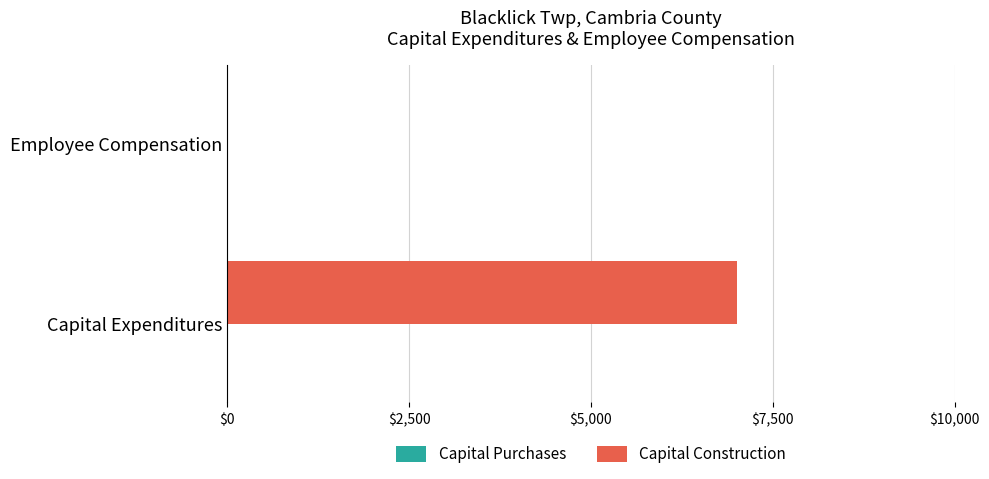

Reading top to bottom, extract all data points from this chart.

Employee Compensation=0	Capital Expenditures=7000